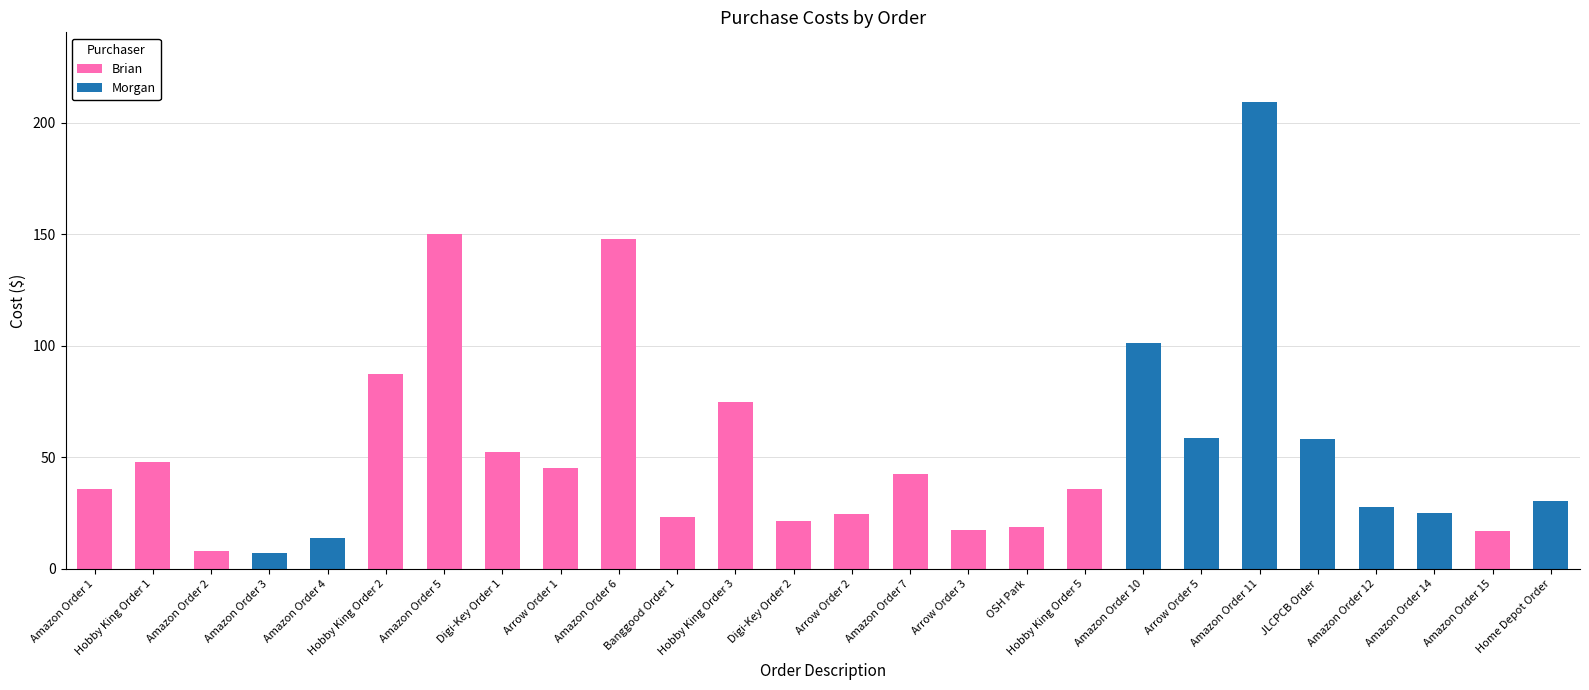

At which category is the sum across all series the highest?

Amazon Order 11